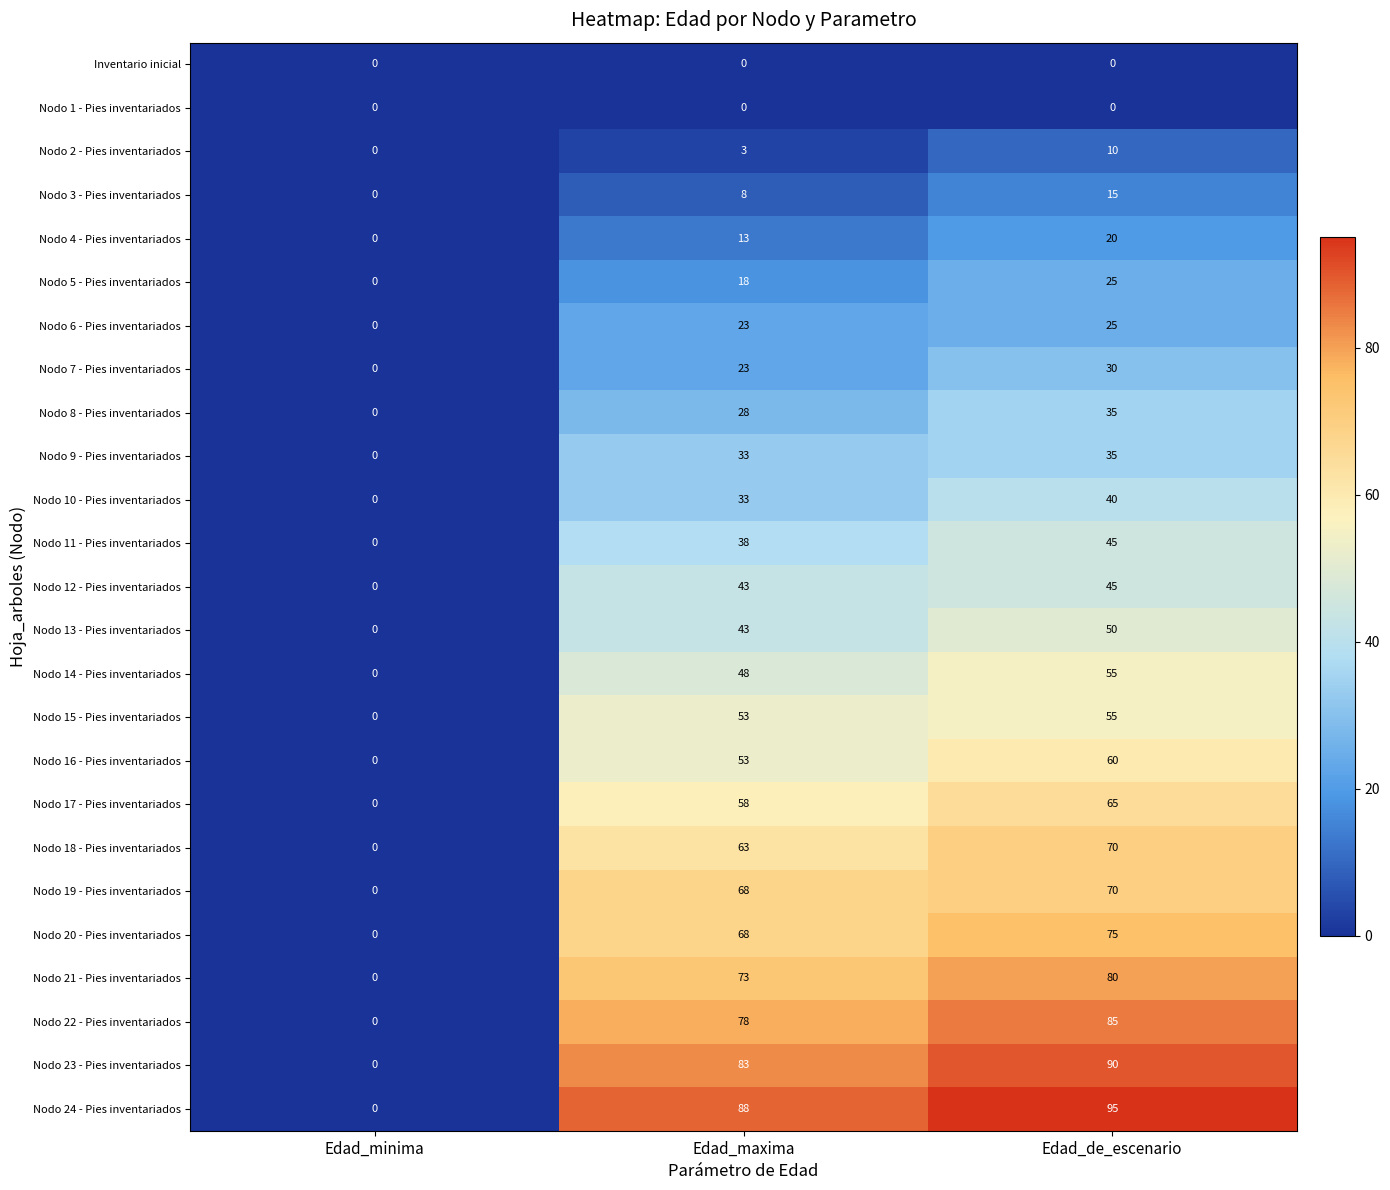

What is the difference between the Nodo 2 - Pies inventariados values at Edad_minima and Edad_maxima?

3